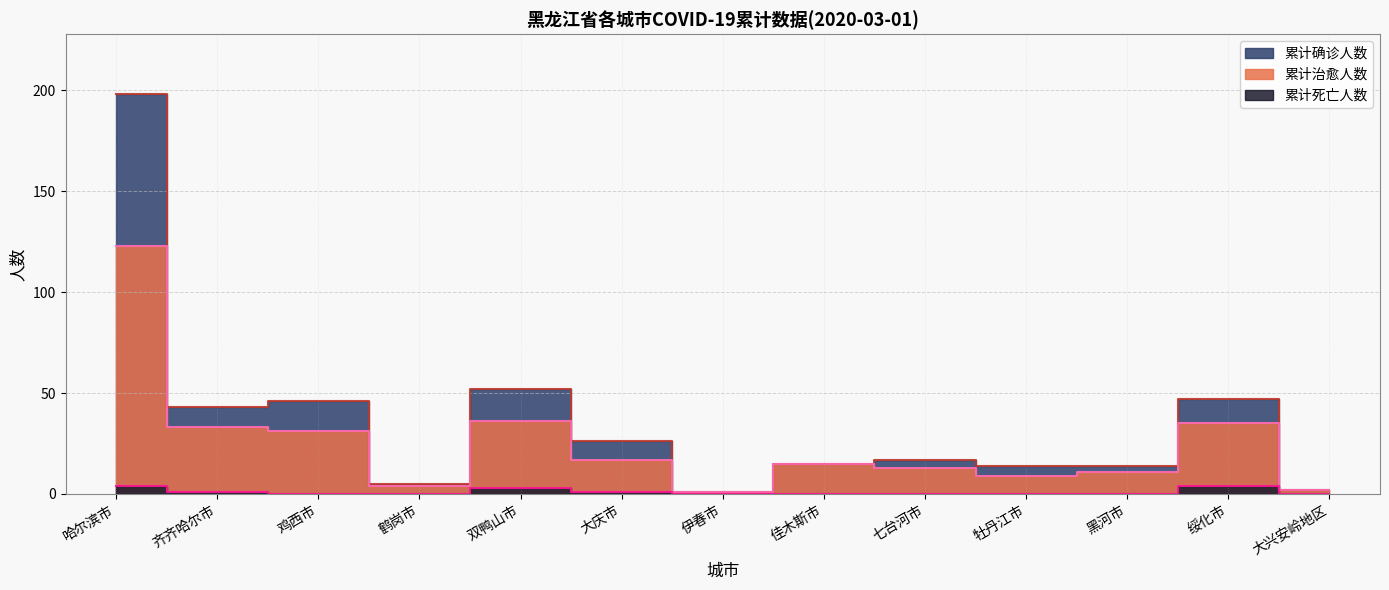

Is this an area chart (filled region under the line)?

No